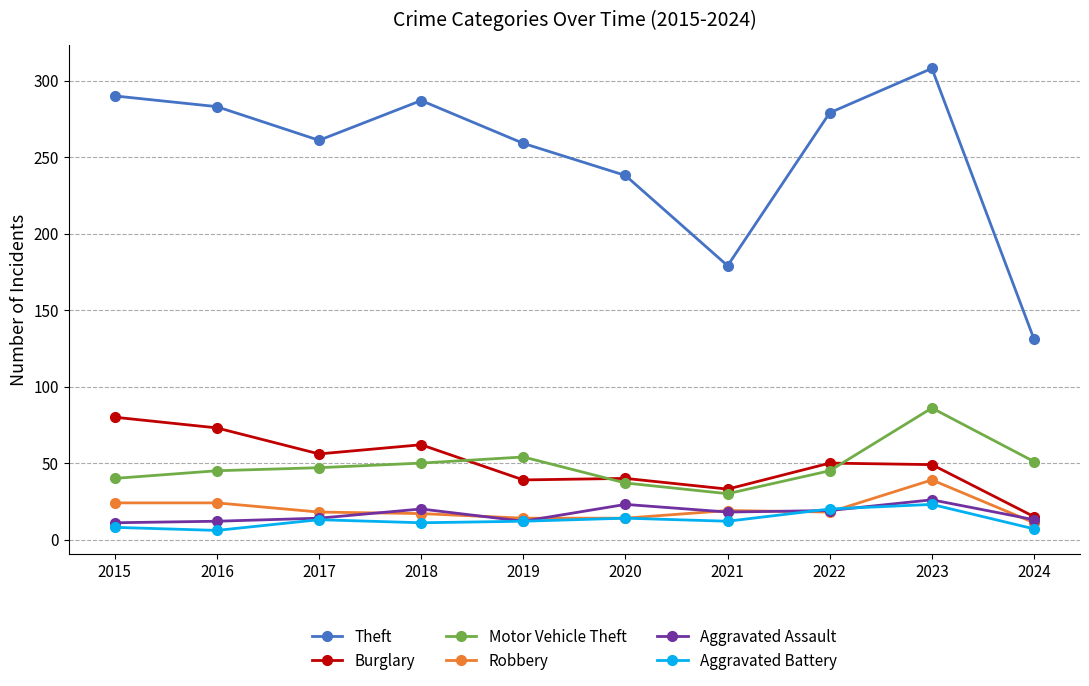

True or false: Aggravated Assault has more than 1 points higher than both neighbors.

True